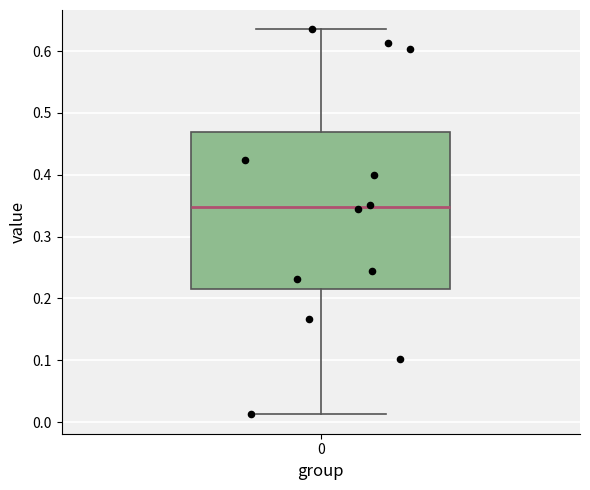

Read this box plot against the y-axis: the position of the median line, the range covered by the box, and the ends of both whiskers. The values are not printed on the chart, so give them approximately, as read against the axis.

median 0.35, box 0.22 to 0.47, whiskers 0.01 to 0.64